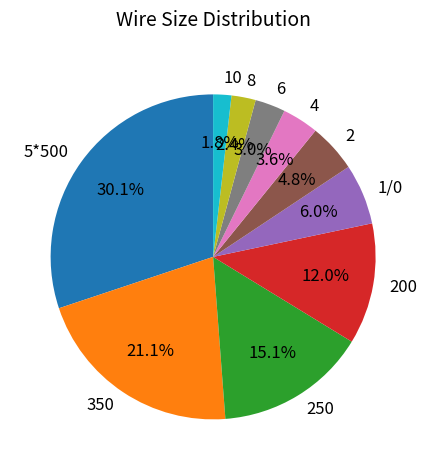

To the nearest percent, what is the average slice percentage?

10%